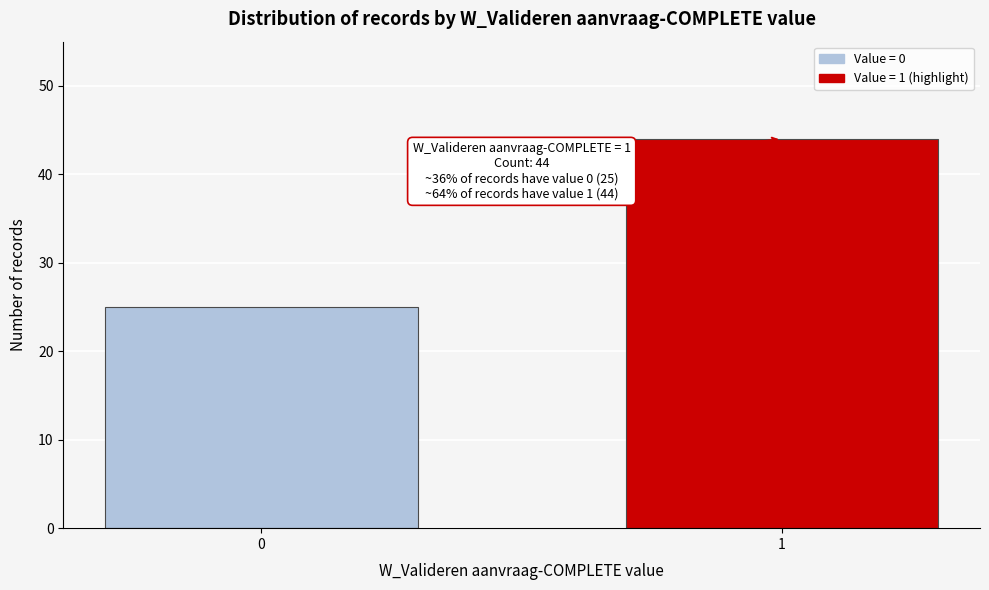

Reading left to right, list all the values displayed in this chart.

0=25	1=44